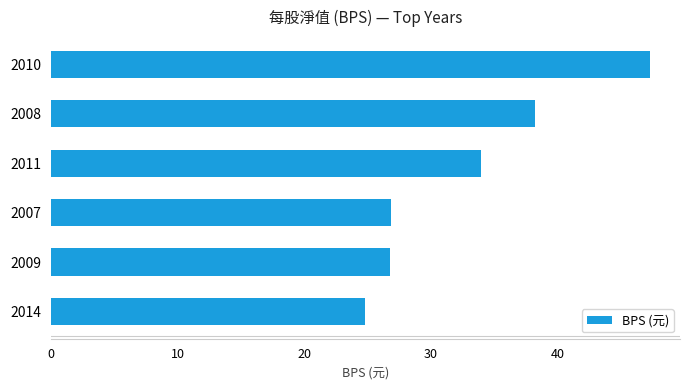

What is the change in value from 2007 to 2010?

+20.4